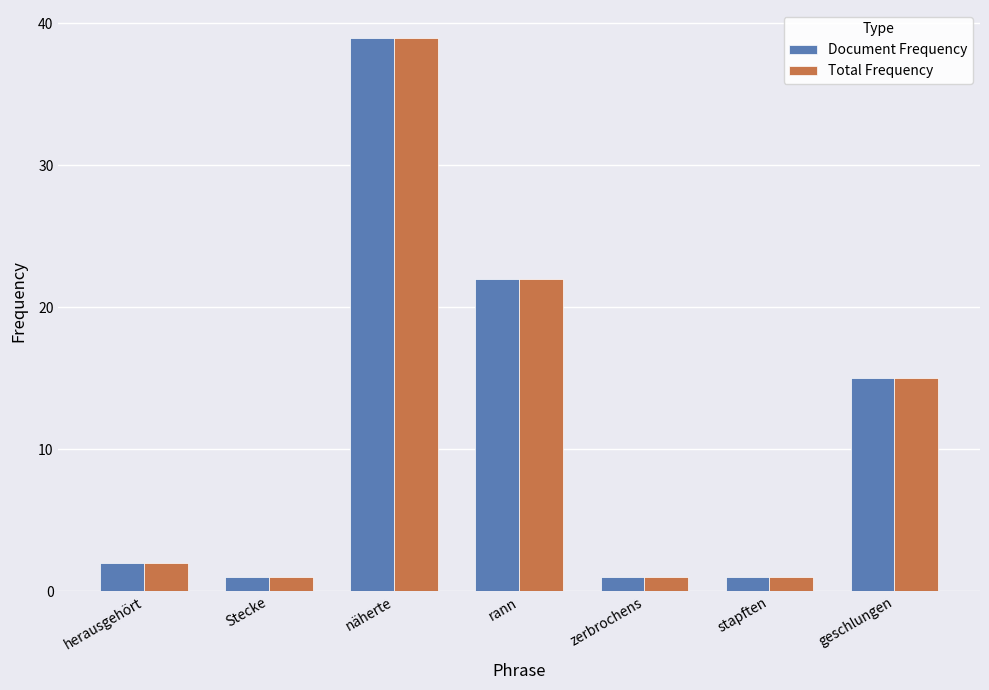

What is the greatest value displayed?

39